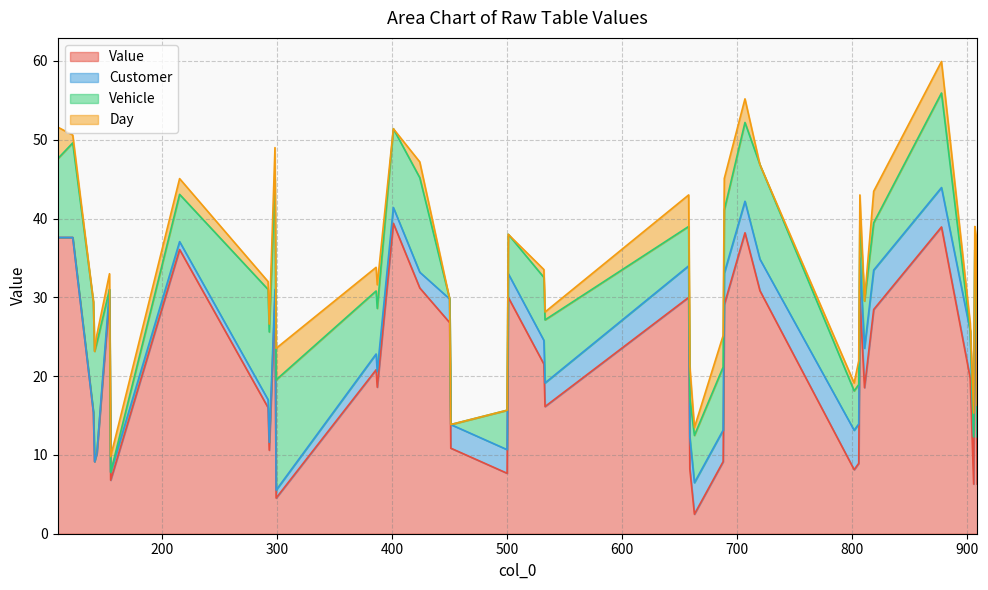

List the series in order of their peak value, highest first.

Value, Vehicle, Customer, Day